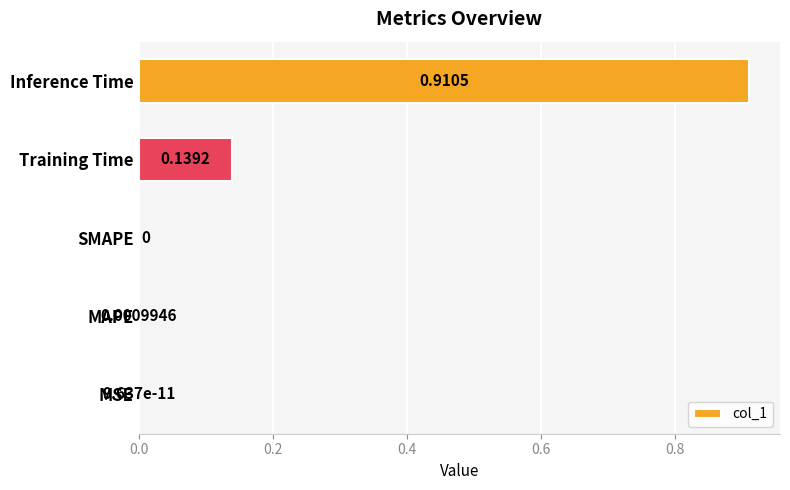

Which label corresponds to the largest value in the chart?

Inference Time